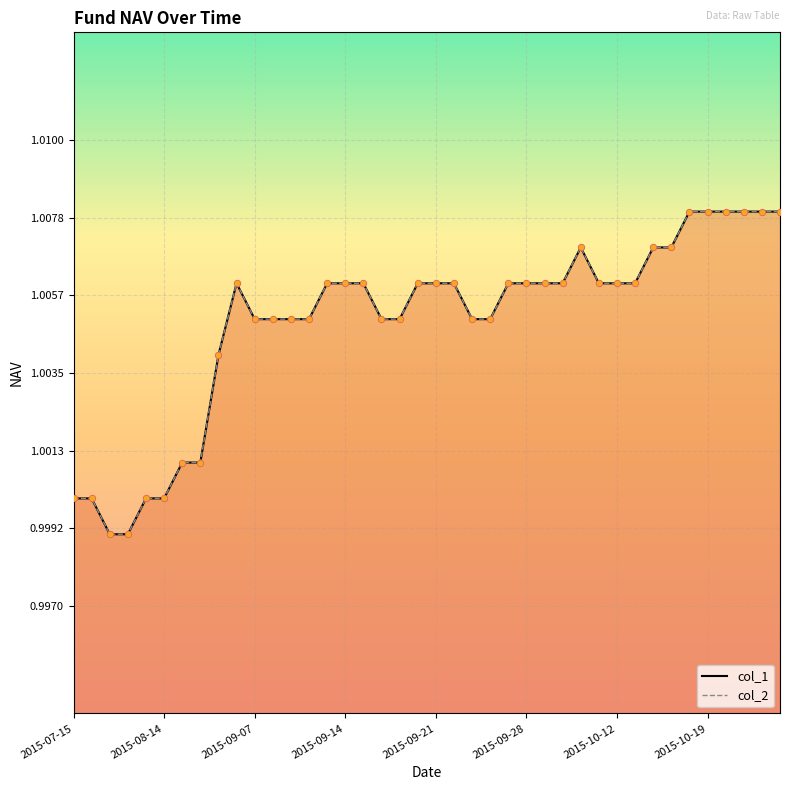

Which series has the largest total across all categories?

col_1